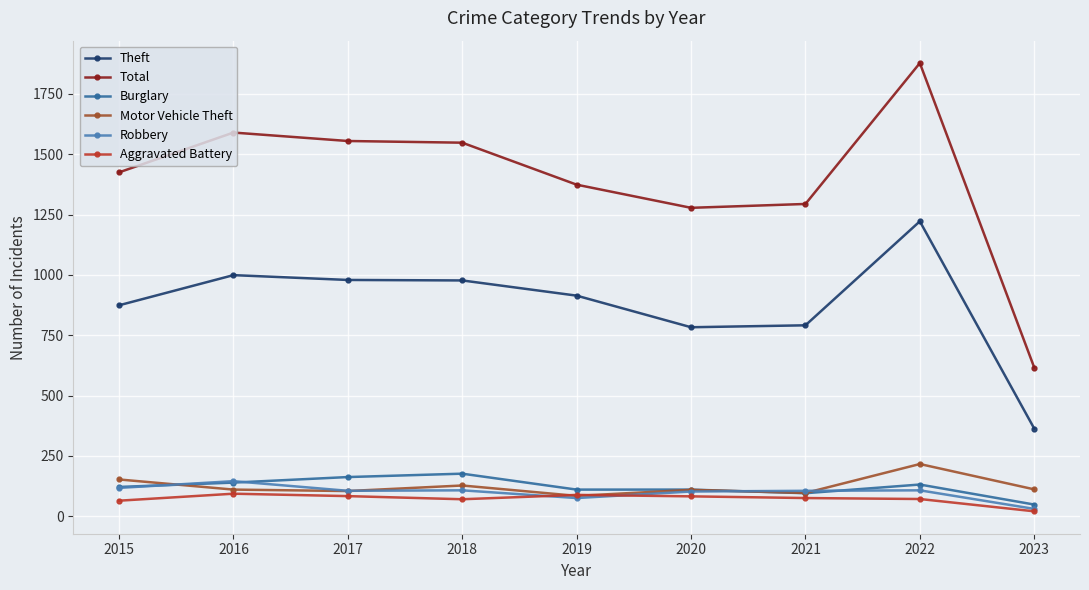

Where is the first local maximum for Theft?

2016